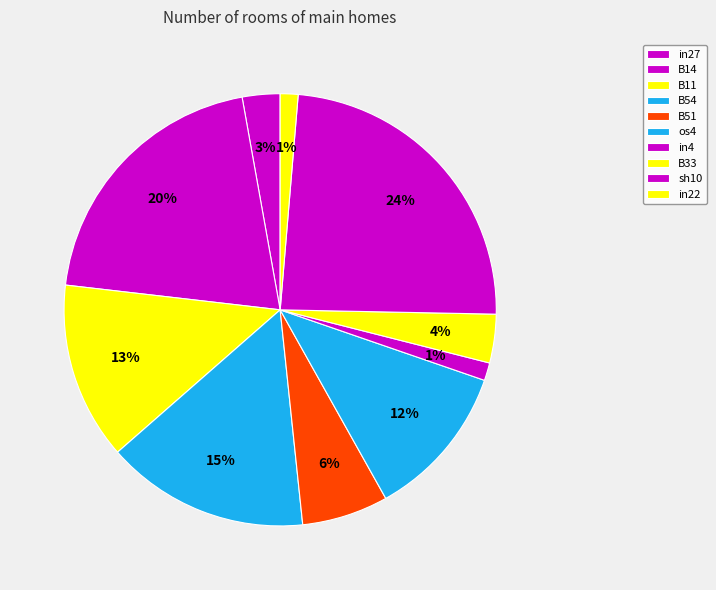

How many segments does this pie chart have?

10